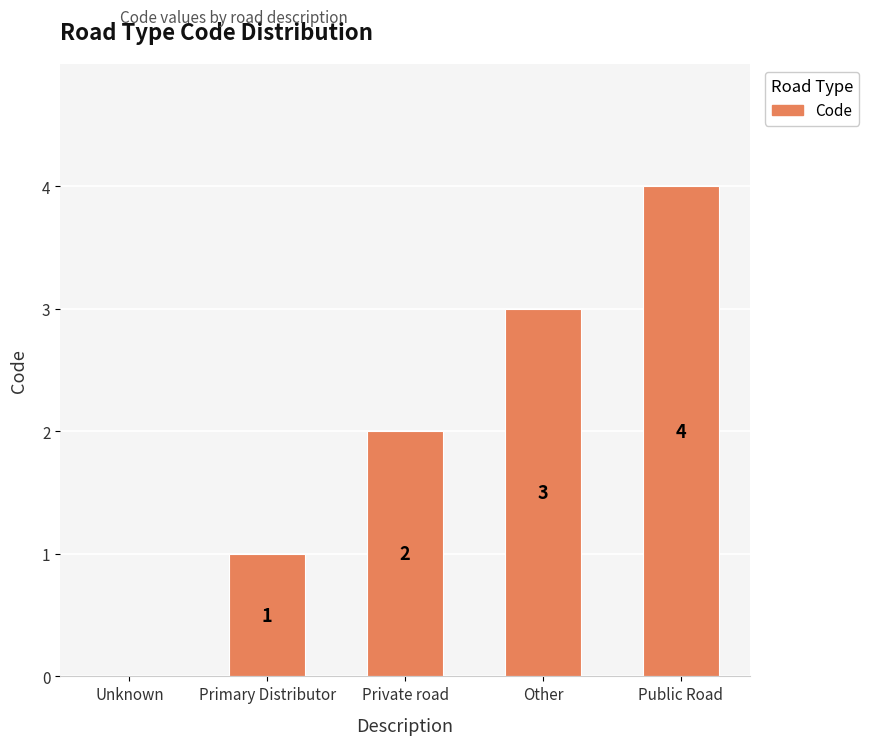

What is the sum of all values?

10